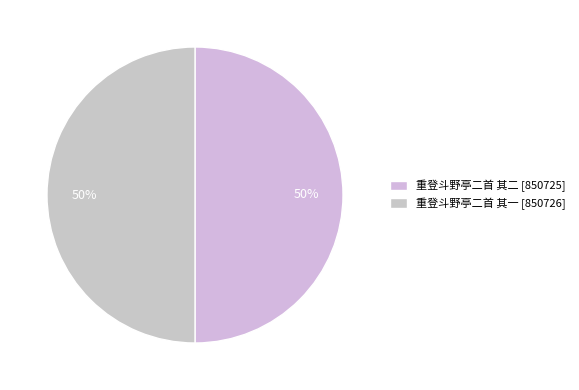

True or false: 重登斗野亭二首 其一 accounts for 50% of the total.

True